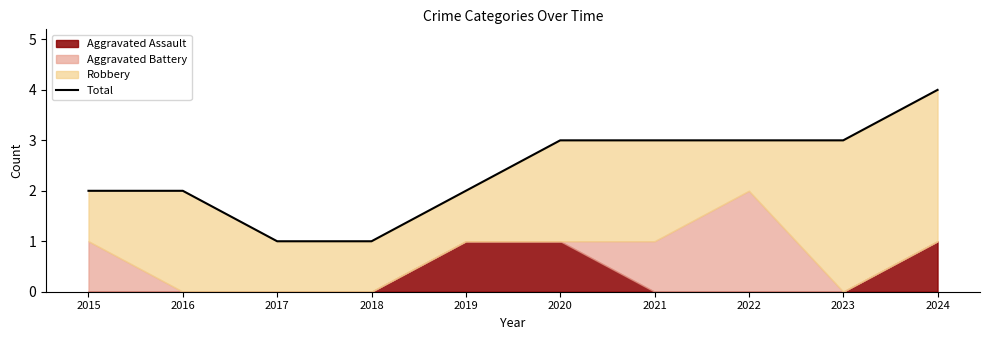

What is the value of the 3rd point from the left?

1